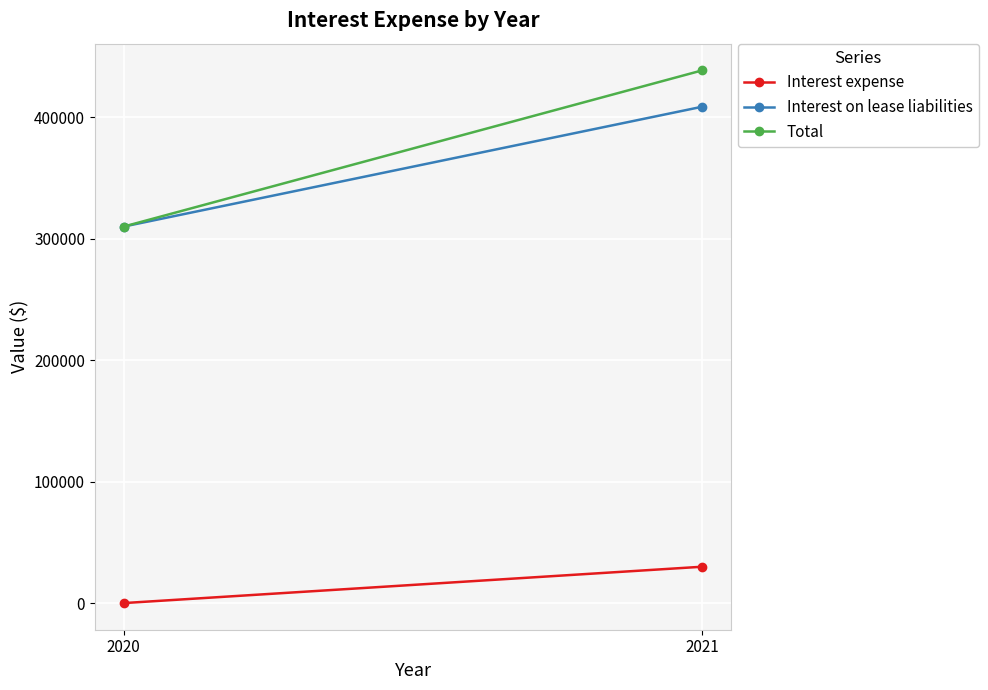

What is the average value of the Total series?

374280